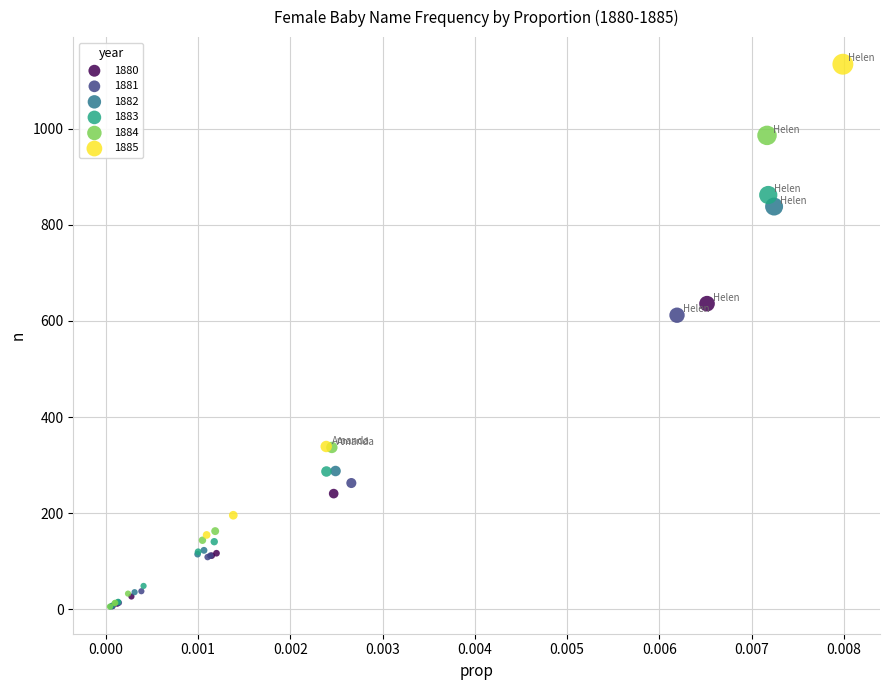

Which series contains the highest Y value?

1885